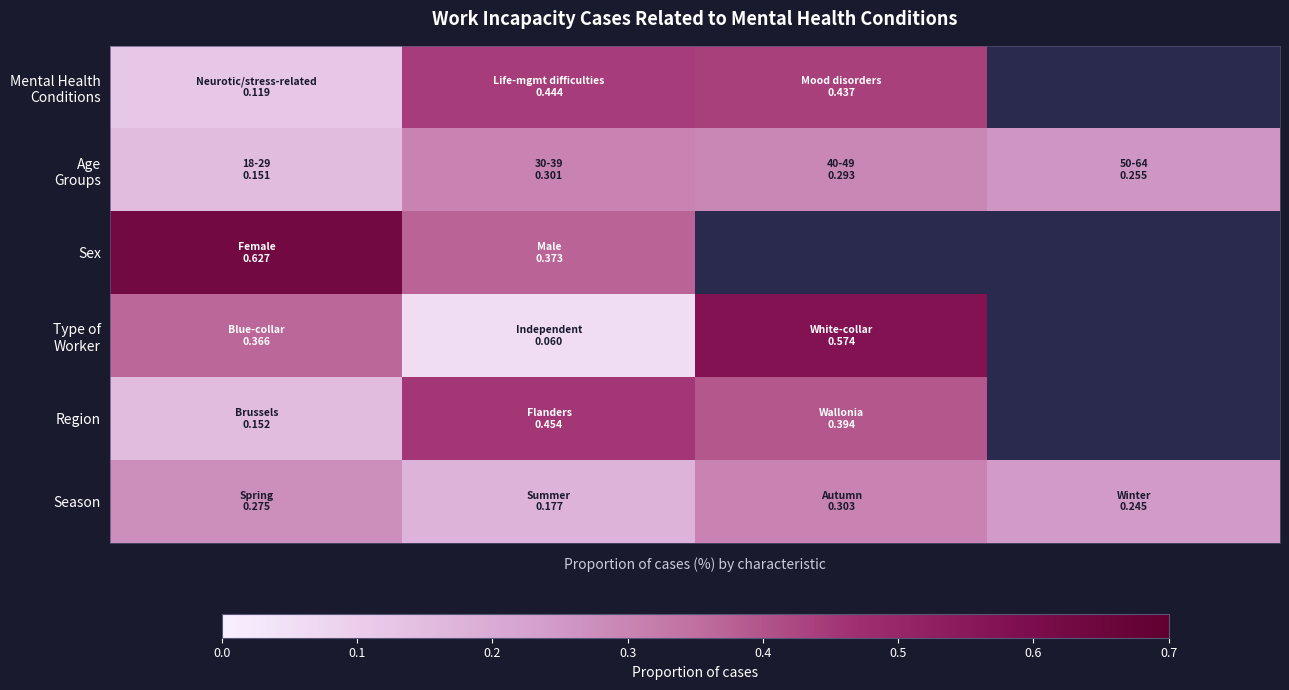

Which series has the largest range (max minus min)?

Type of Worker